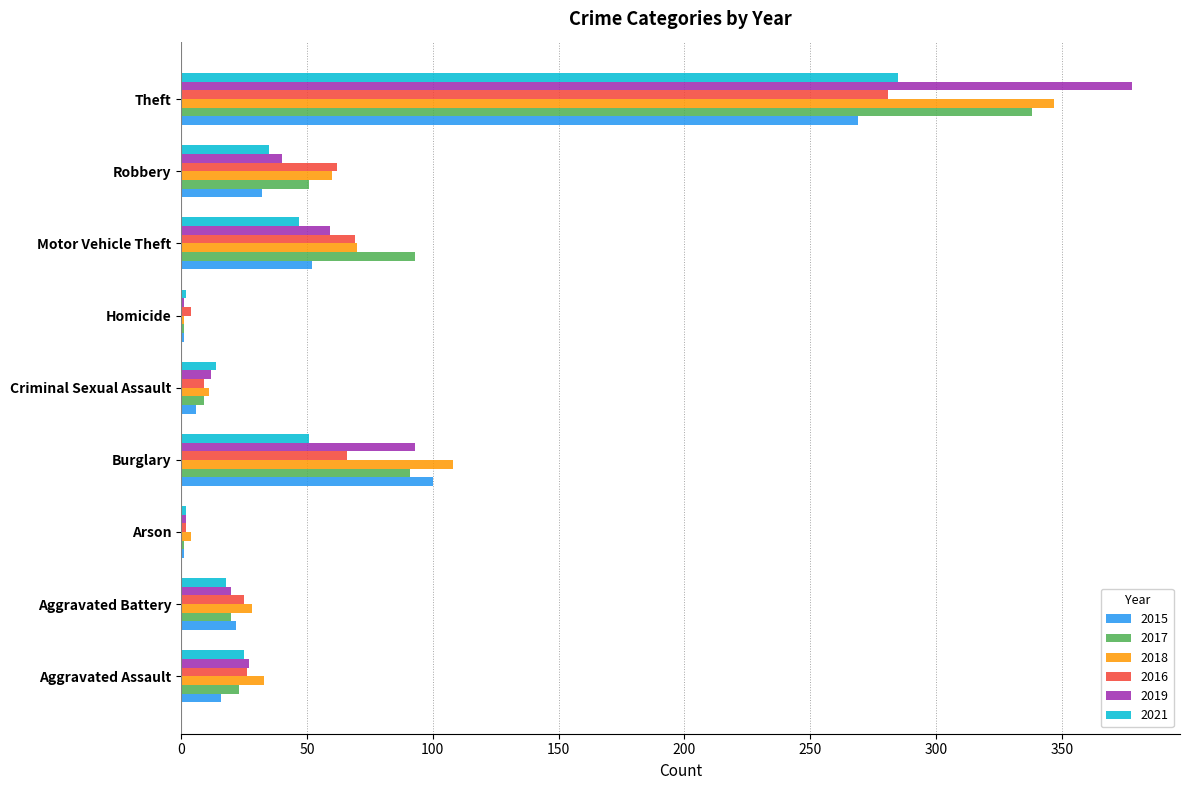

Which series changed the most between Motor Vehicle Theft and Theft?

2019